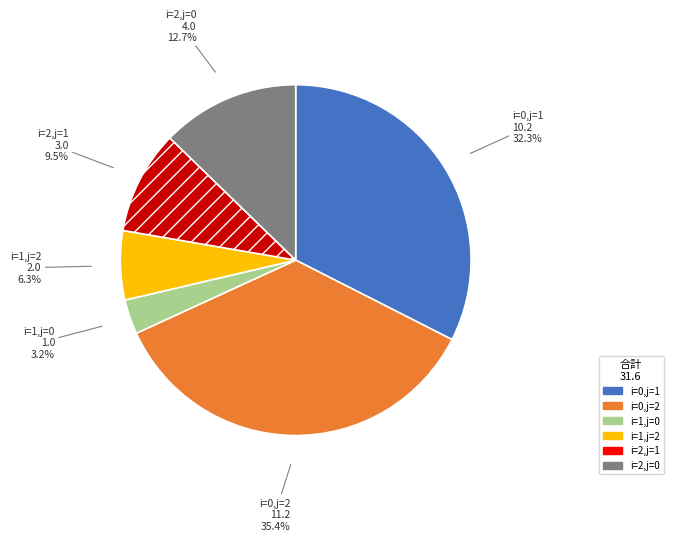

Count the number of slices in the pie.

6